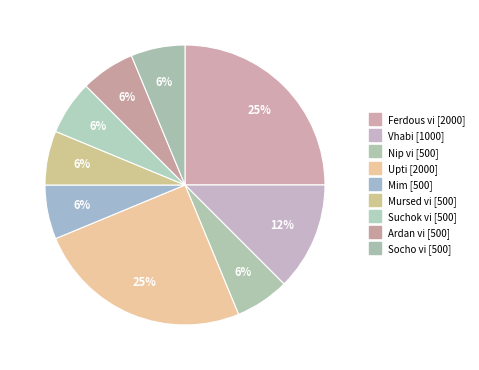

How many slices are in this pie chart?

9